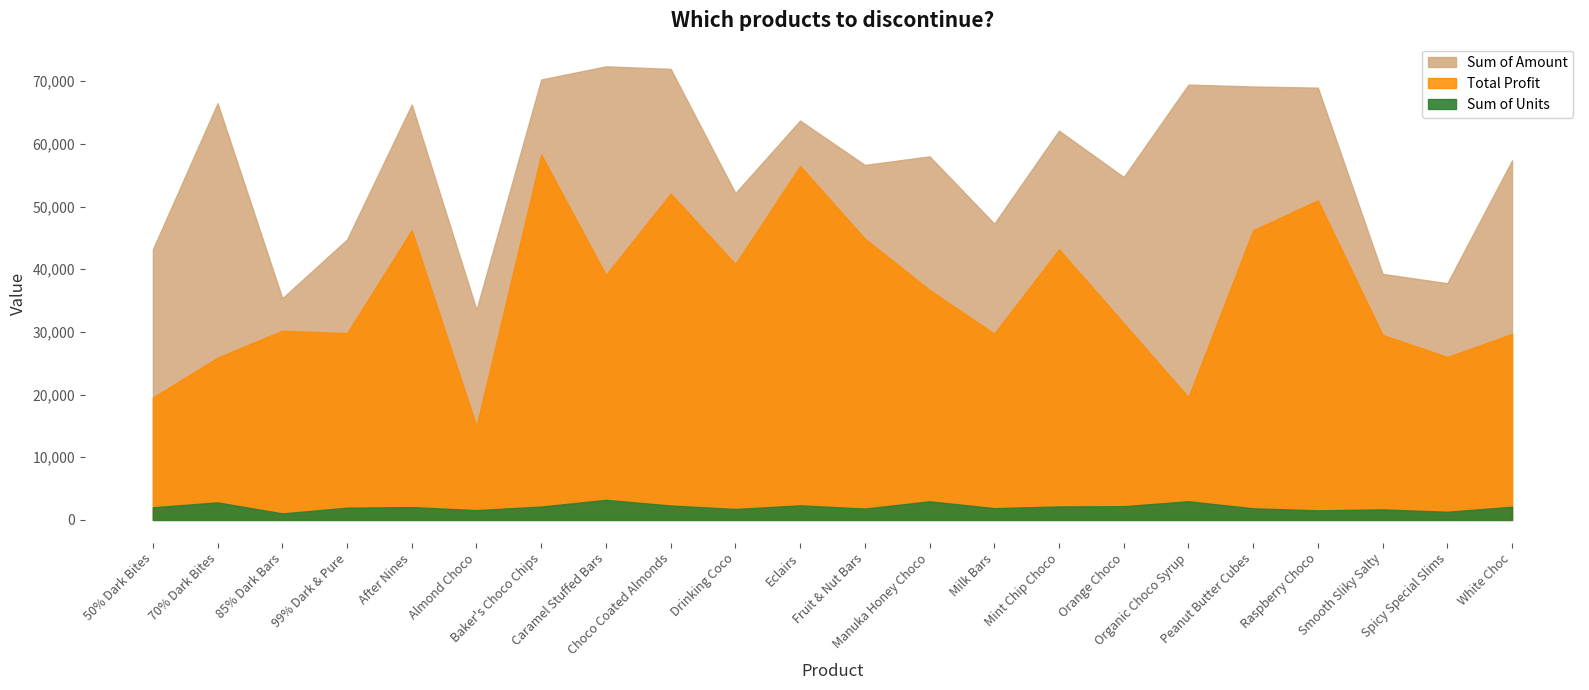

Which series has the largest total across all categories?

Sum of Amount